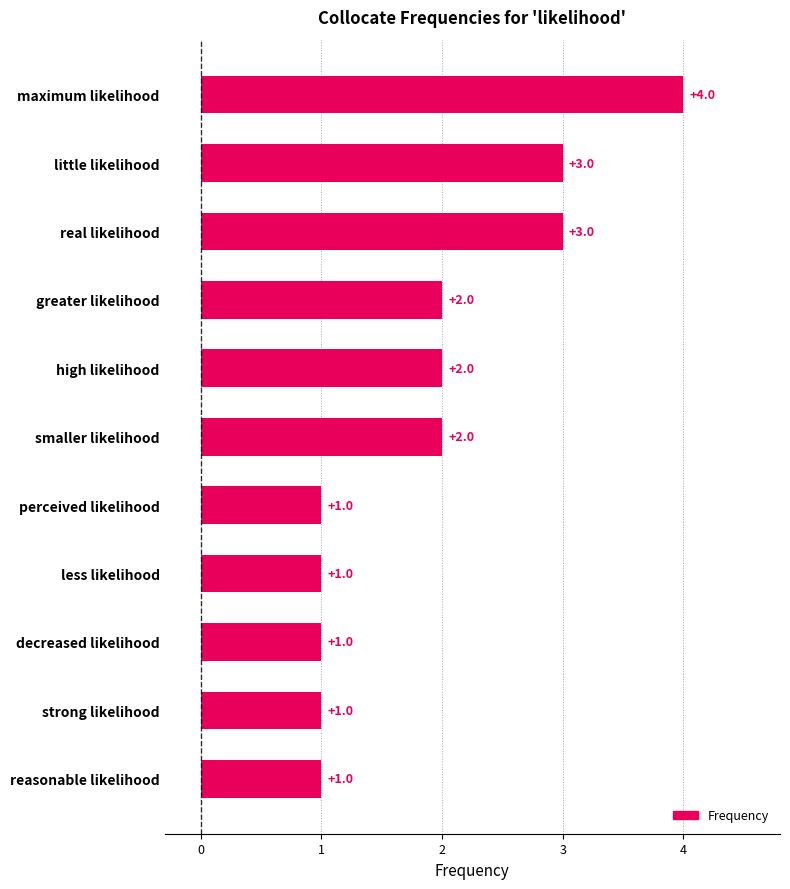

Which category has the highest value across all series?

maximum likelihood